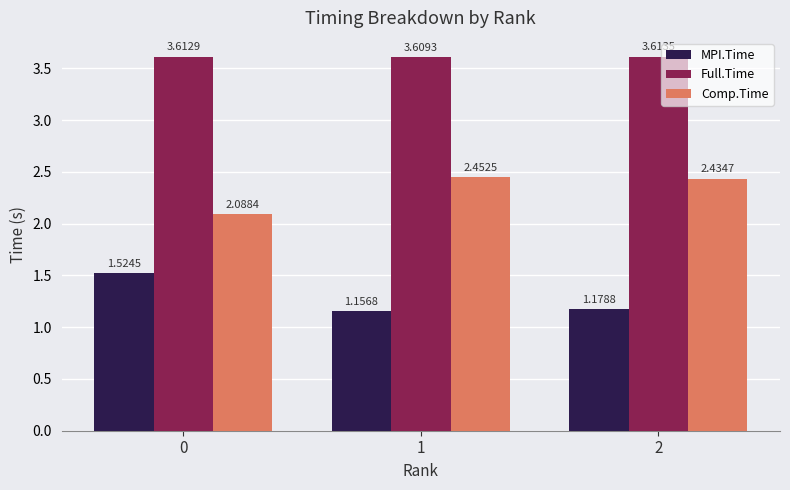

Which series has the largest range (max minus min)?

MPI.Time